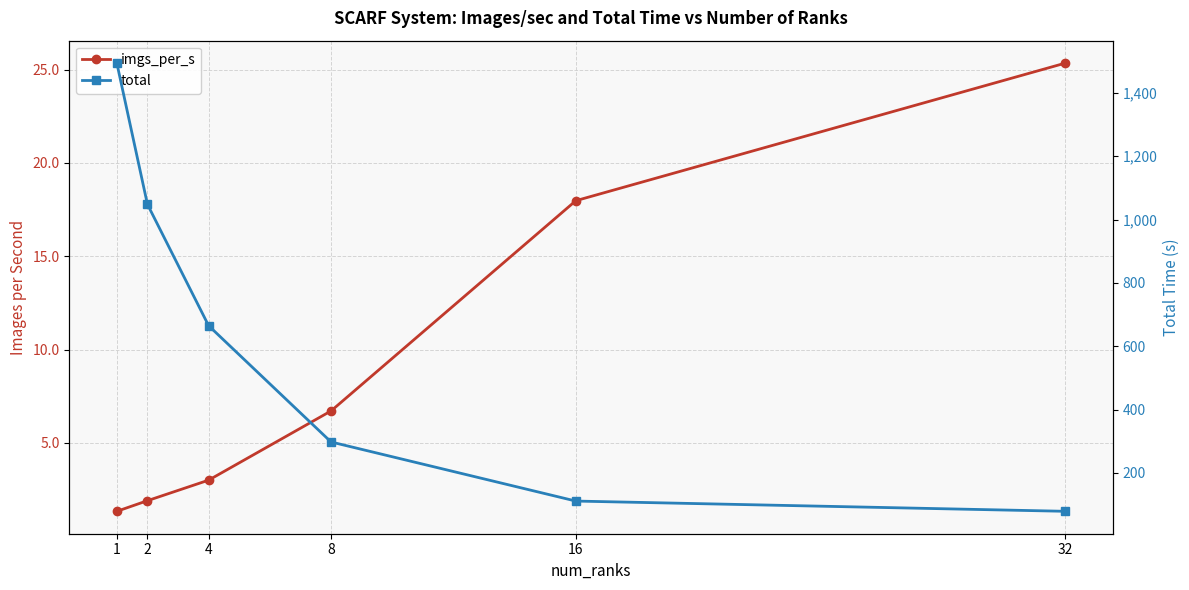

Which series has the largest total across all categories?

total